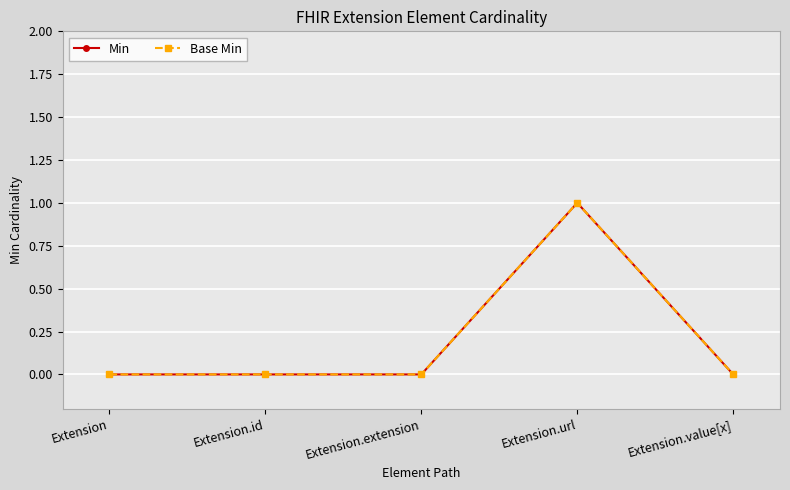

Reading left to right, extract all data points from this chart.

Min: Extension=0	Extension.id=0	Extension.extension=0	Extension.url=1	Extension.value[x]=0
Base Min: Extension=0	Extension.id=0	Extension.extension=0	Extension.url=1	Extension.value[x]=0